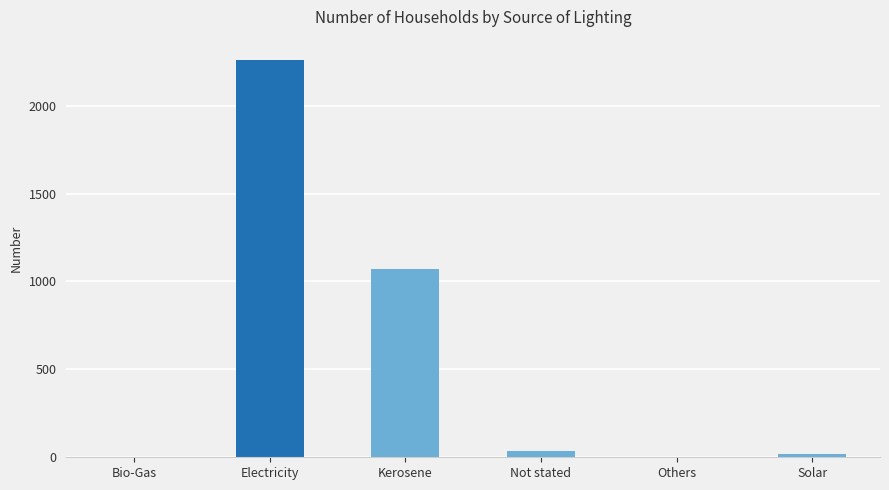

At which label is the value closest to 1132?

Kerosene